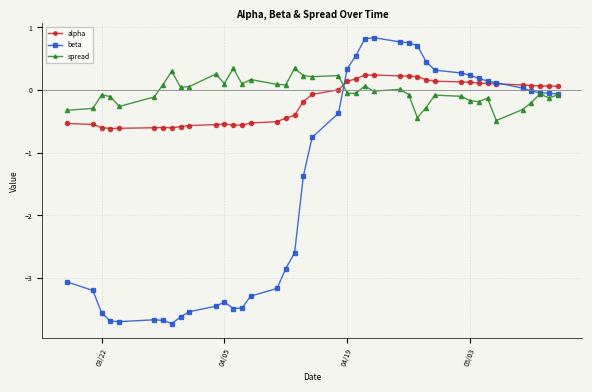

At how many categories does at least one series exceed -2?

40